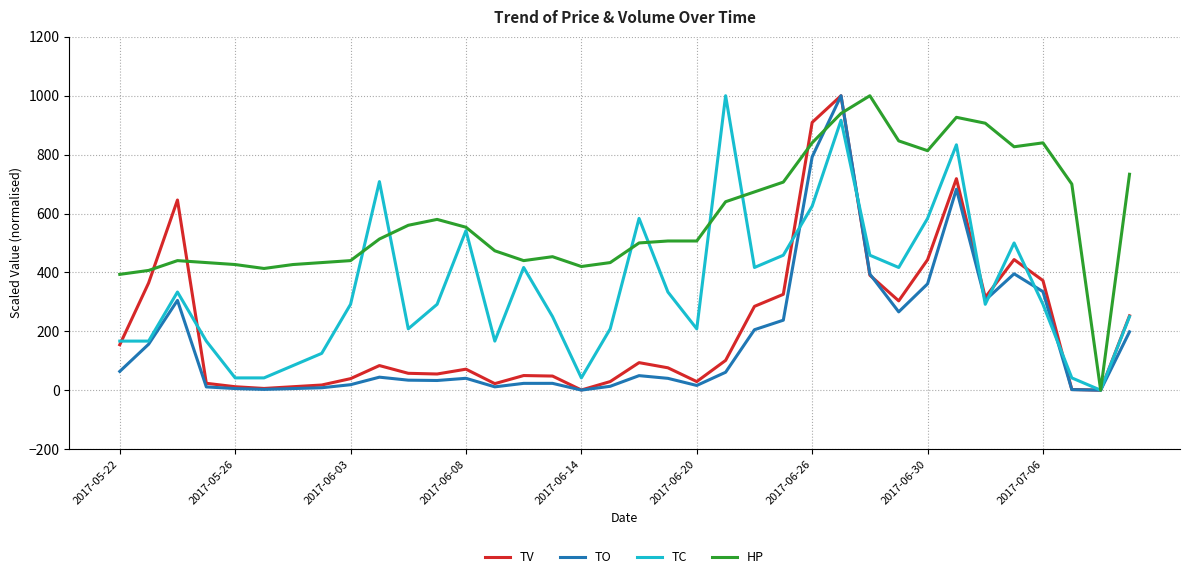

How many lines are shown in the chart?

4